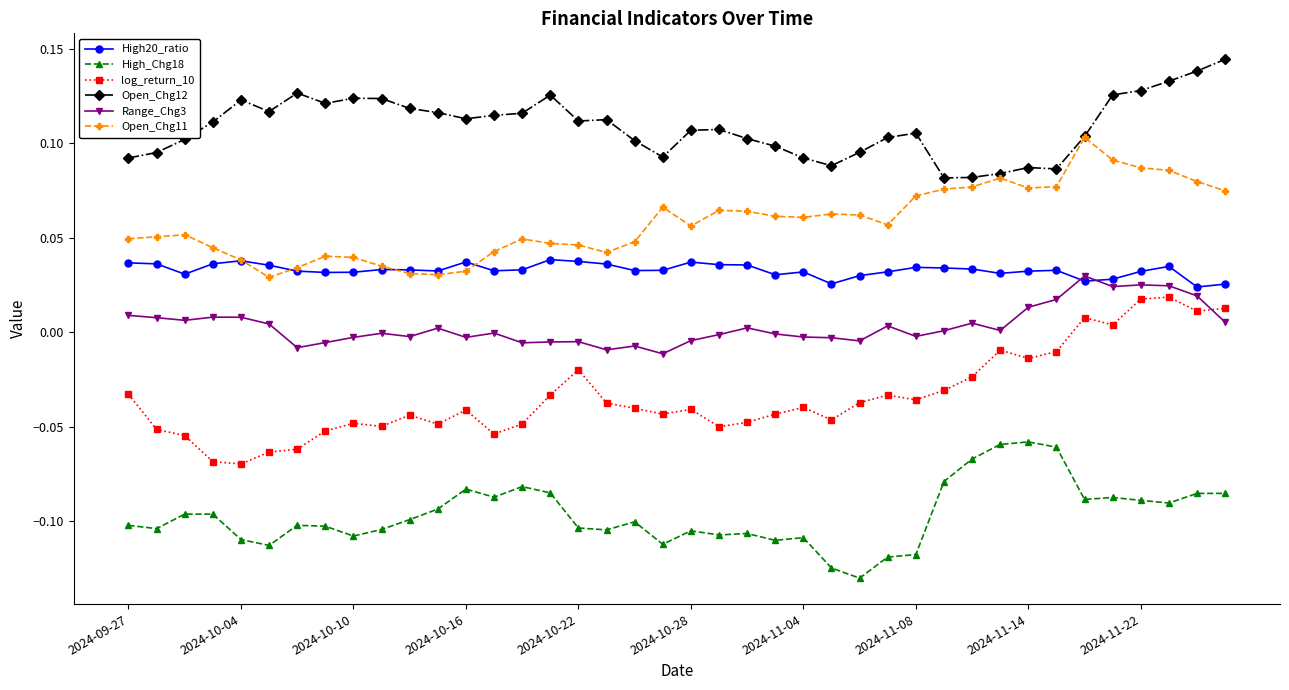

True or false: log_return_10 and High20_ratio cross at least once.

False